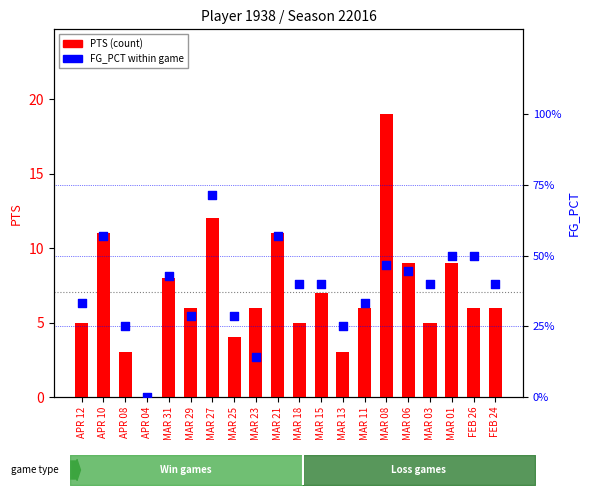

At which category is the sum across all series the highest?

MAR 08